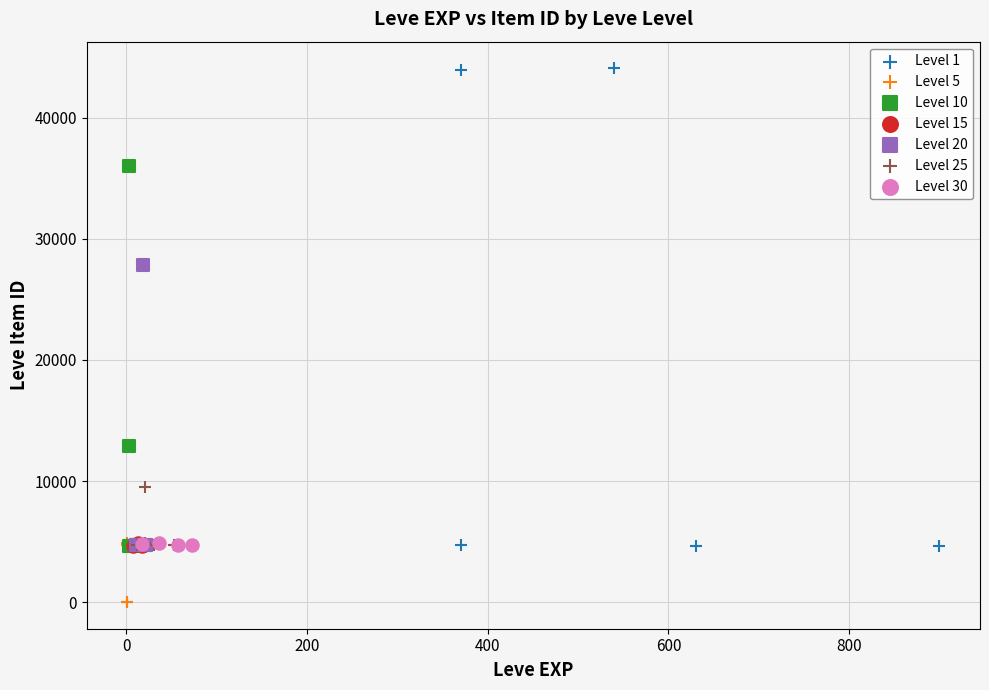

Which series has the largest Y range (max minus min)?

Level 1